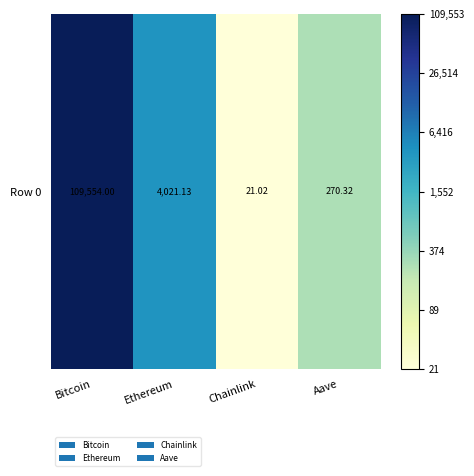

Reading left to right, what are all the values shown in this chart?

Bitcoin=11.6	Ethereum=8.3	Chainlink=3.1	Aave=5.6